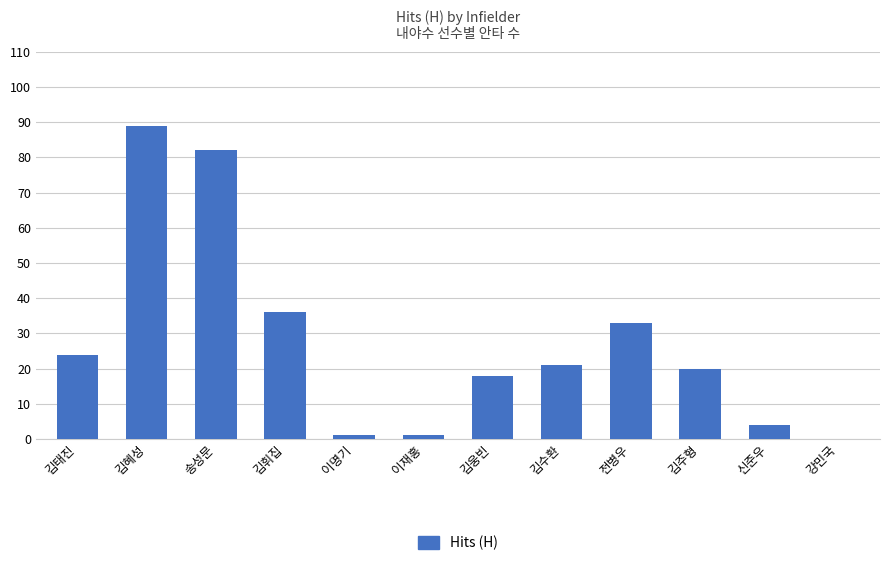

What is the approximate value at 김휘집?

36